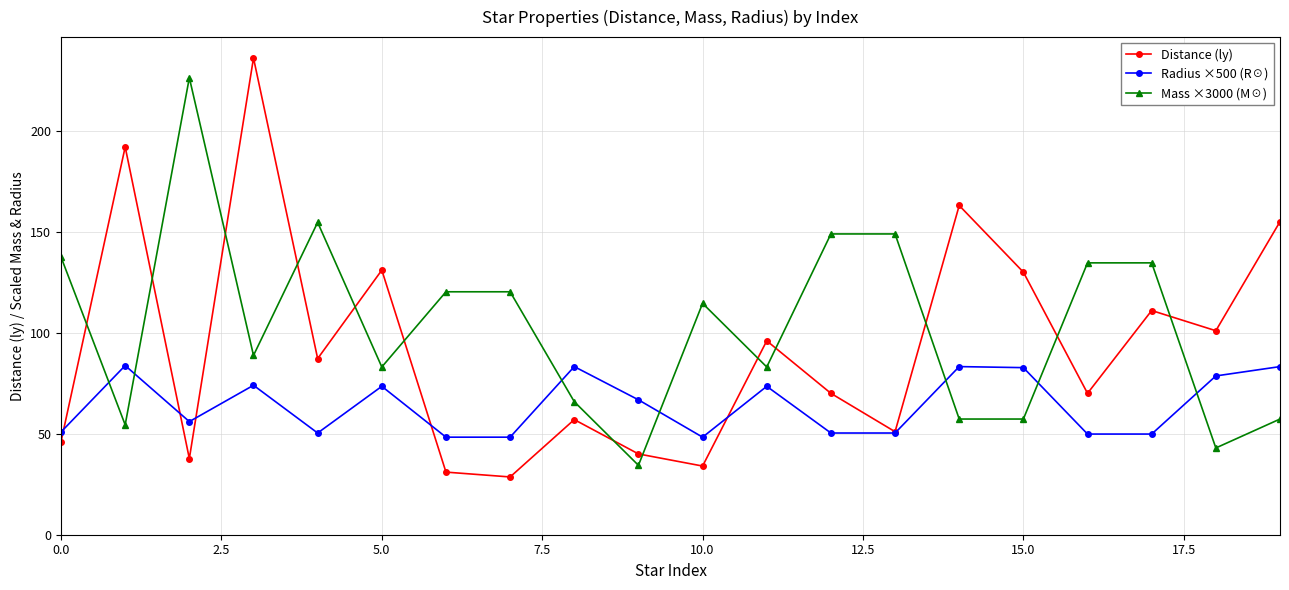

Is this an area chart (filled region under the line)?

No